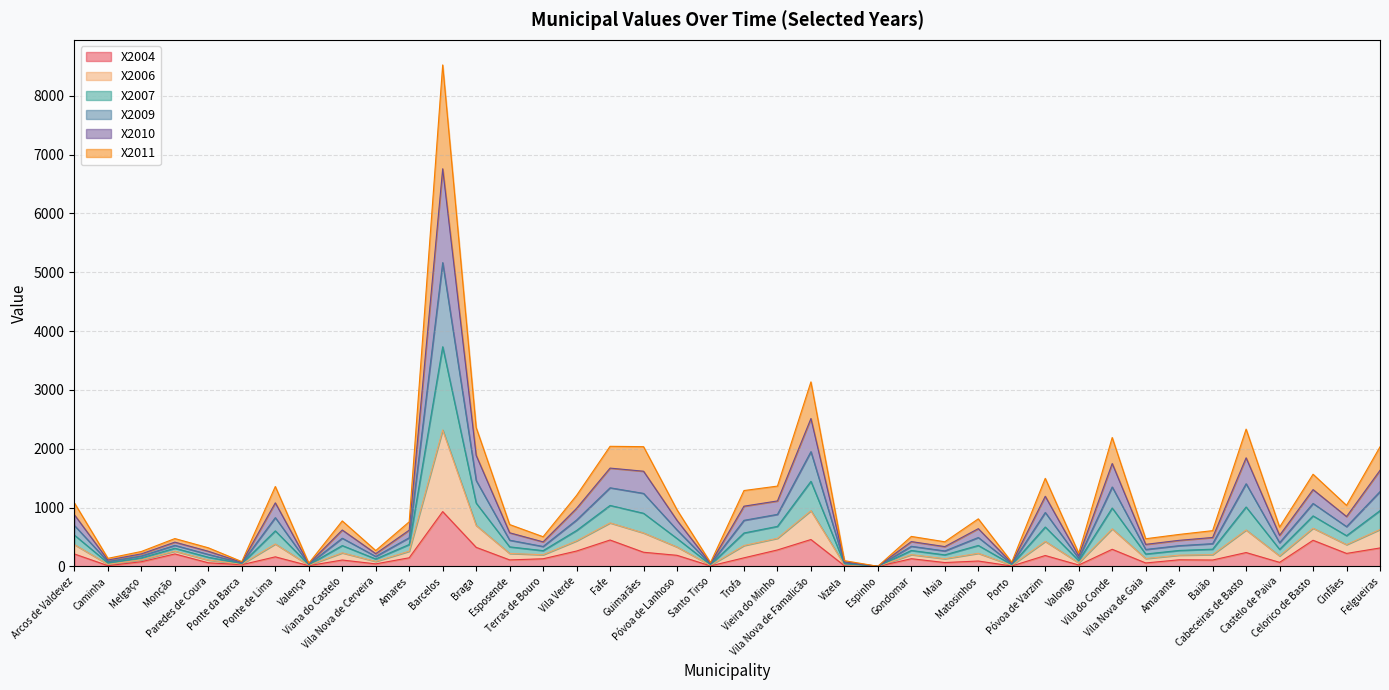

True or false: X2010 and X2006 cross at least once.

False